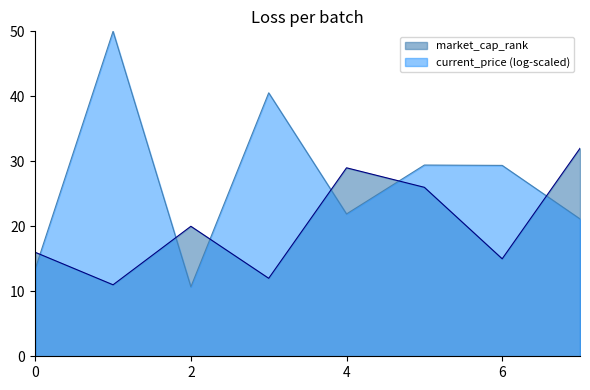

Which series has the largest range (max minus min)?

current_price (log-scaled)